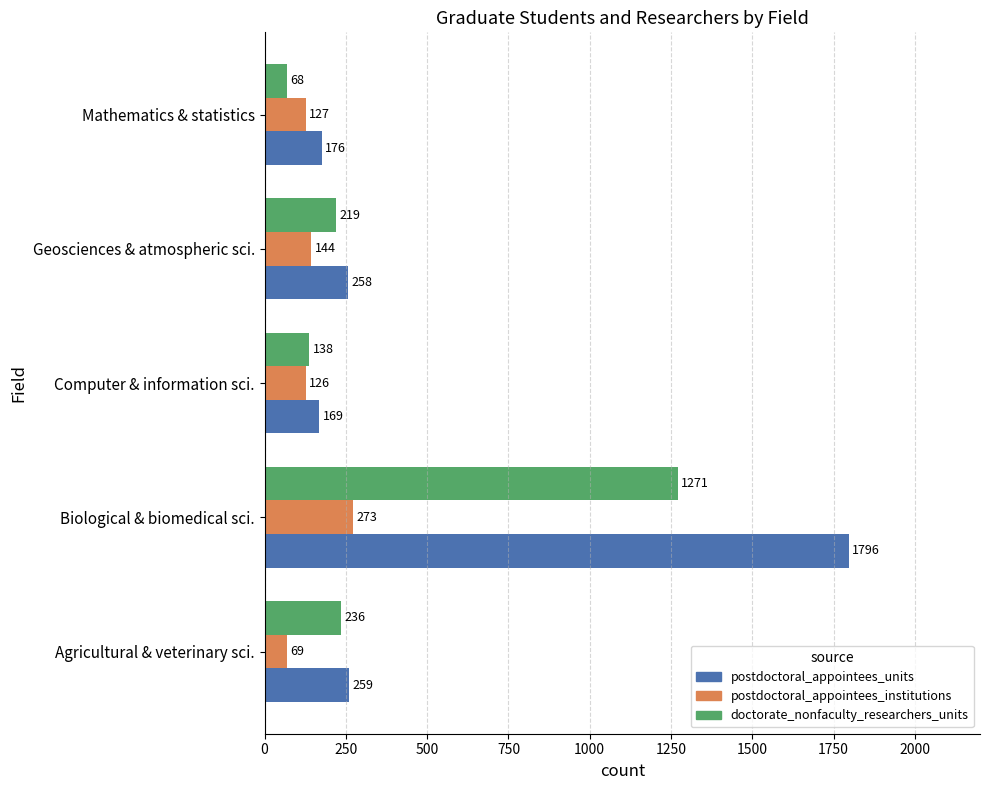

True or false: doctorate_nonfaculty_researchers_units has a value of 385 at Agricultural & veterinary sci..

False